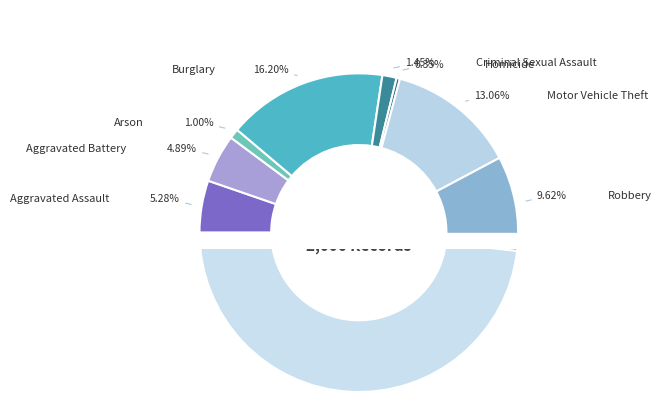

How much of the chart is everything except Criminal Sexual Assault?

98.6%